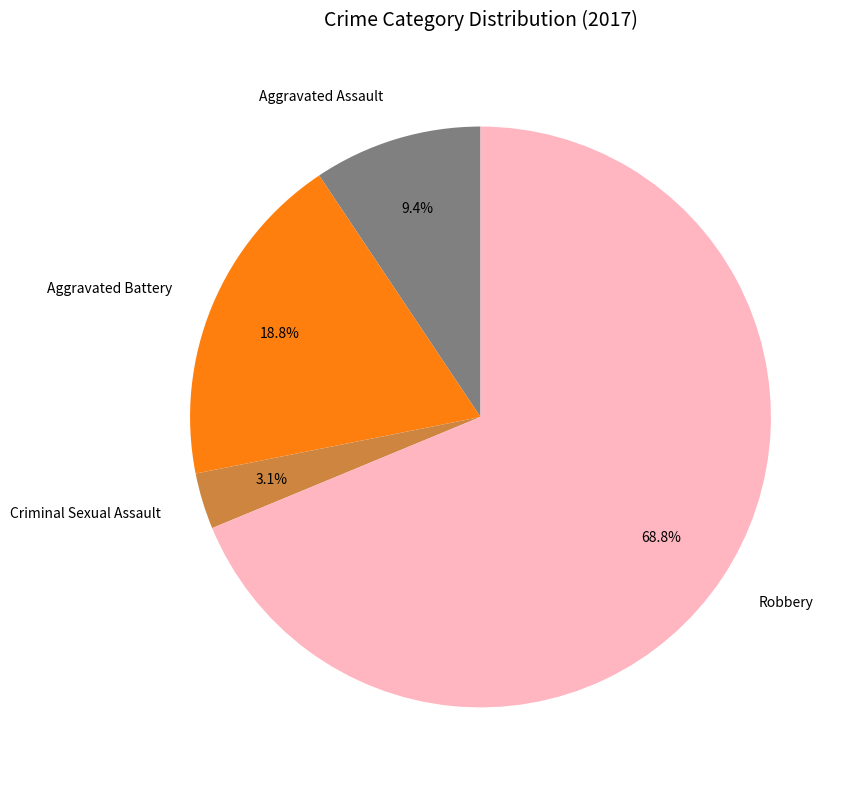

Does any single category account for the majority?

Yes